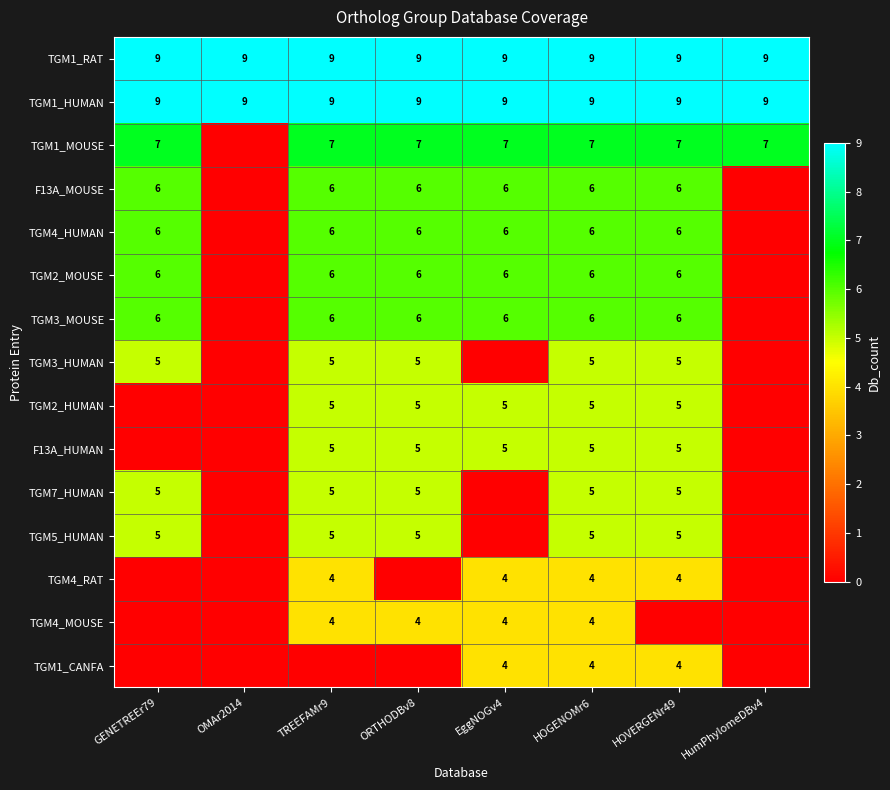

The TGM5_HUMAN series shows 7 at TREEFAMr9. True or false?

False